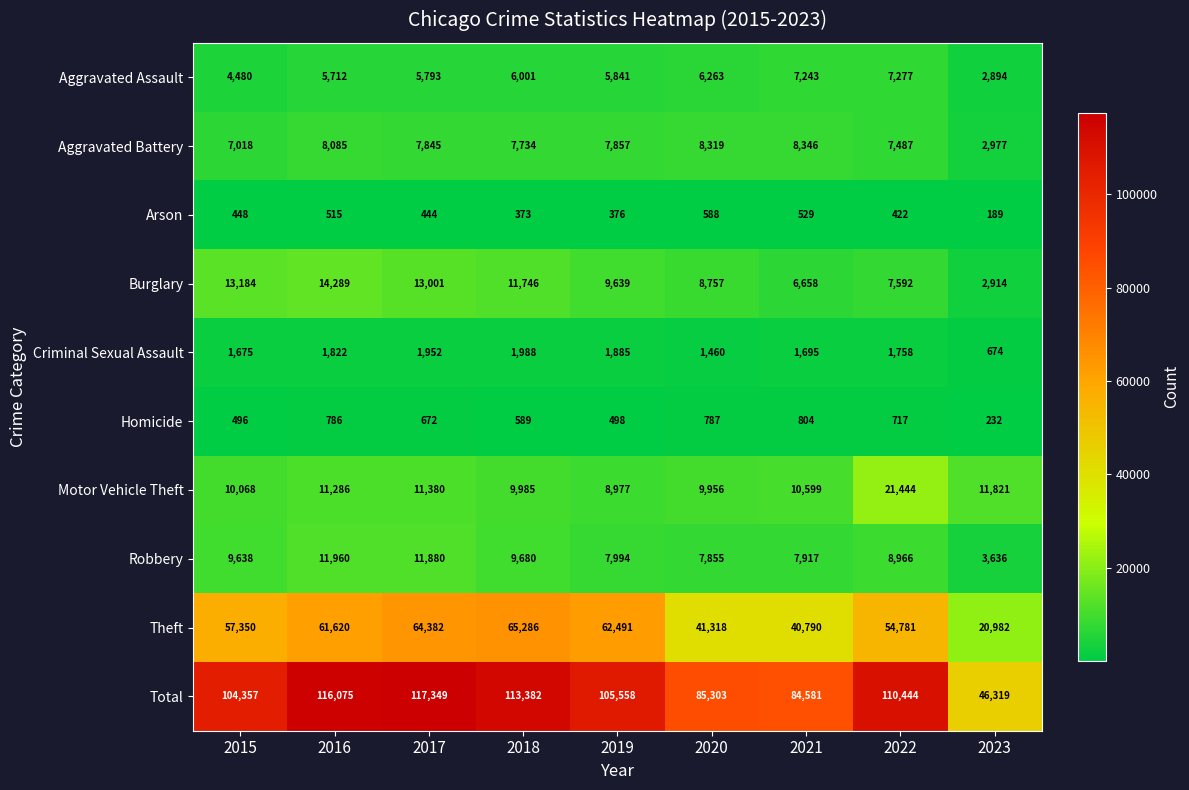

Which series changed the most between 2016 and 2020?

Total